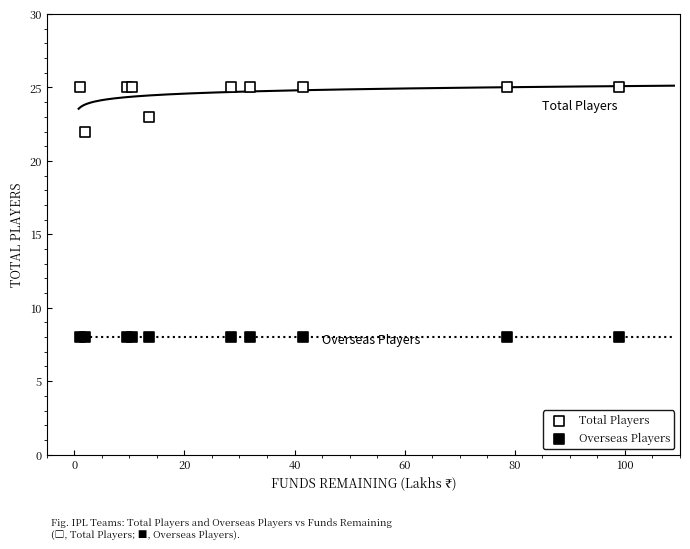

Which series contains the lowest Y value?

Overseas Players